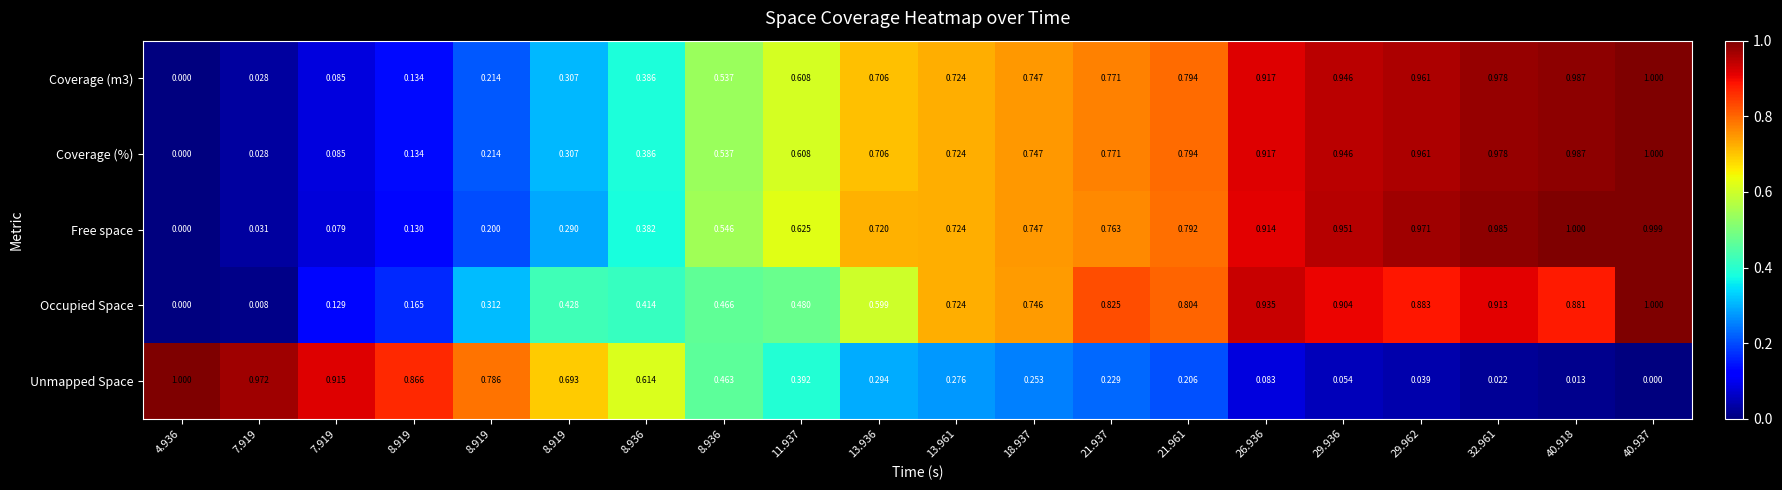

Between 8.936 and 40.918, which is larger?

40.918